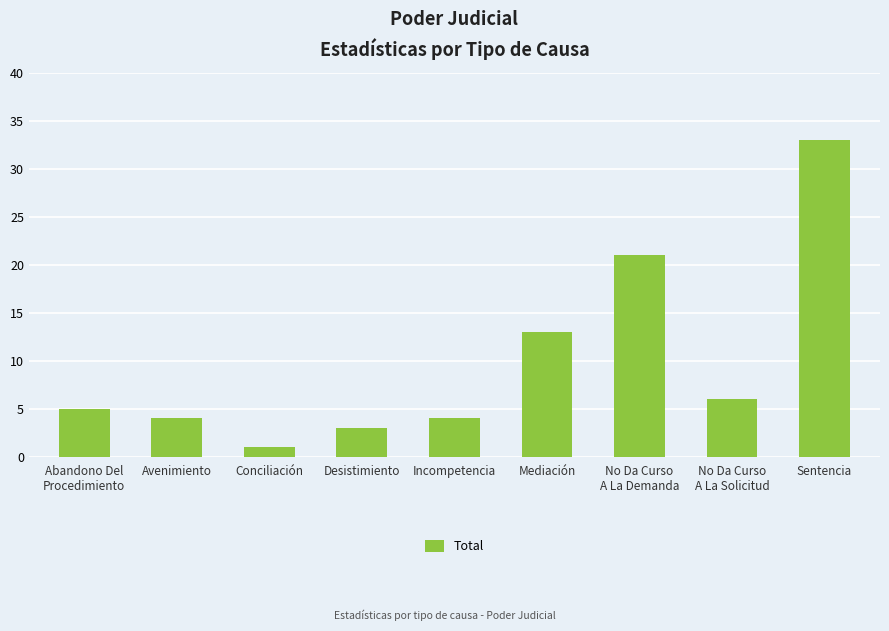

What is the average value?

10